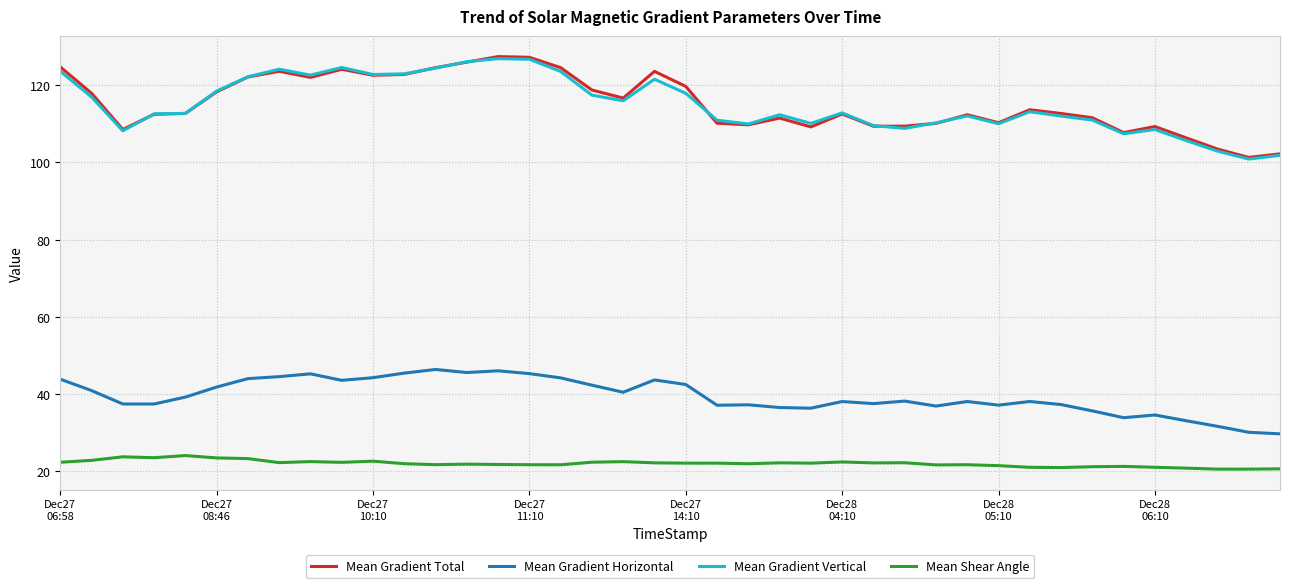

What is the minimum value shown in the chart?

20.6